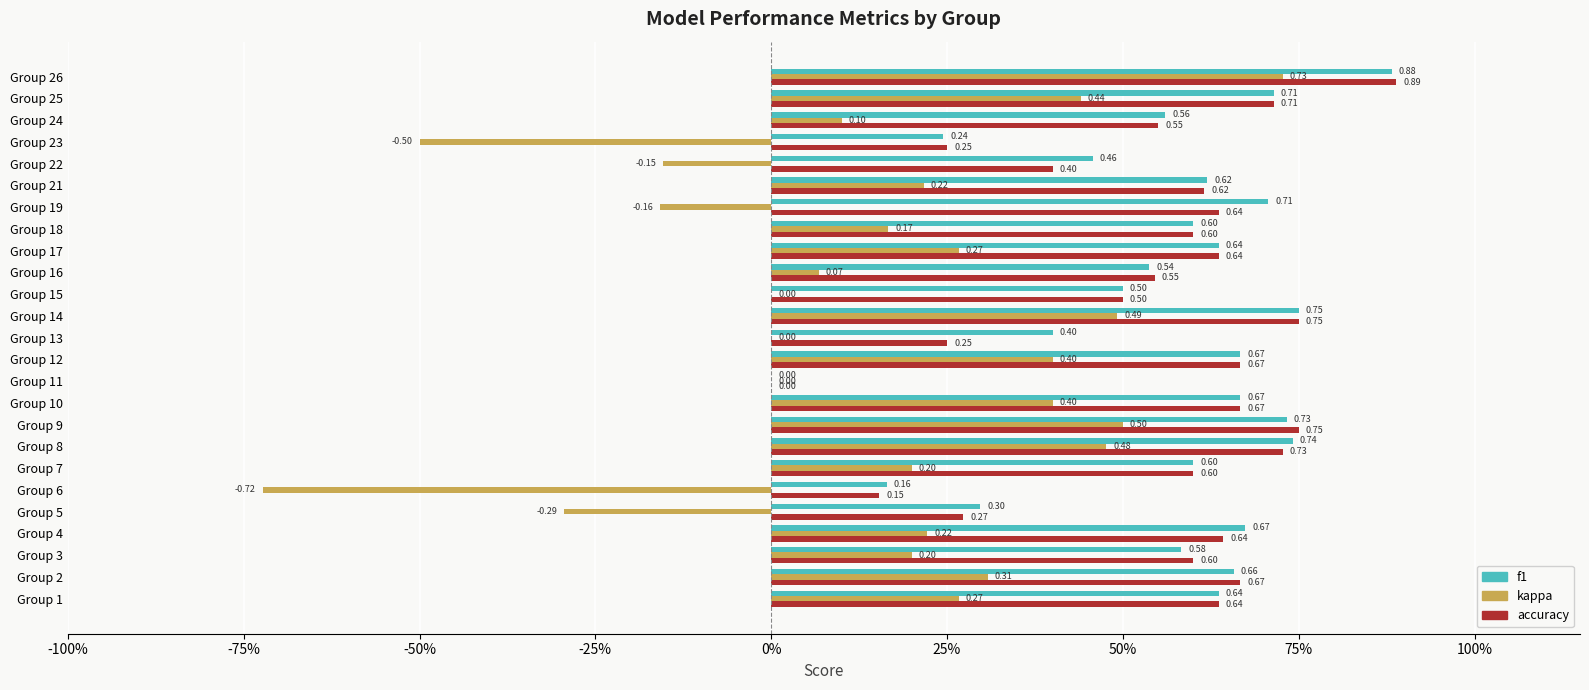

How many categories are shown in the chart?

25